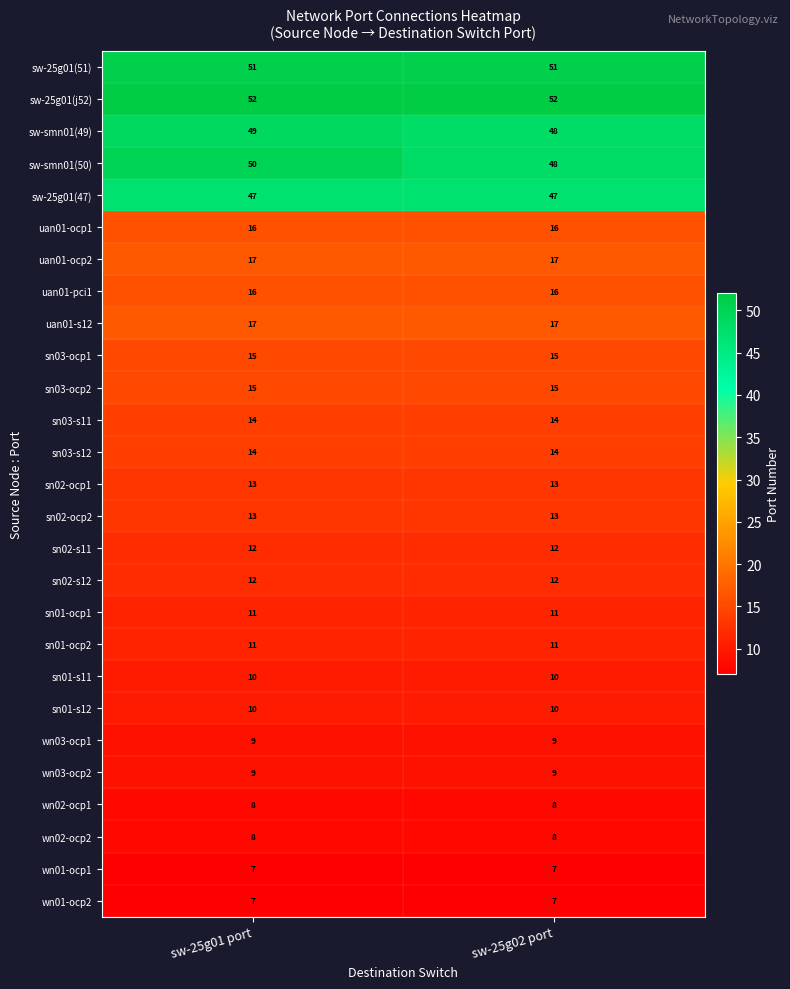

Which series has the largest range (max minus min)?

sw-smn01(50)